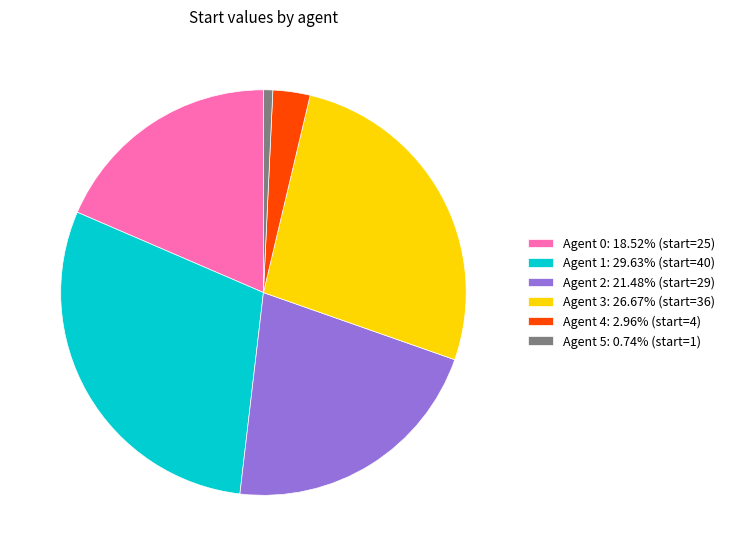

Approximately how many times larger is the value at Agent 1: 29.63% (start=40) compared to Agent 3: 26.67% (start=36)?

1.1